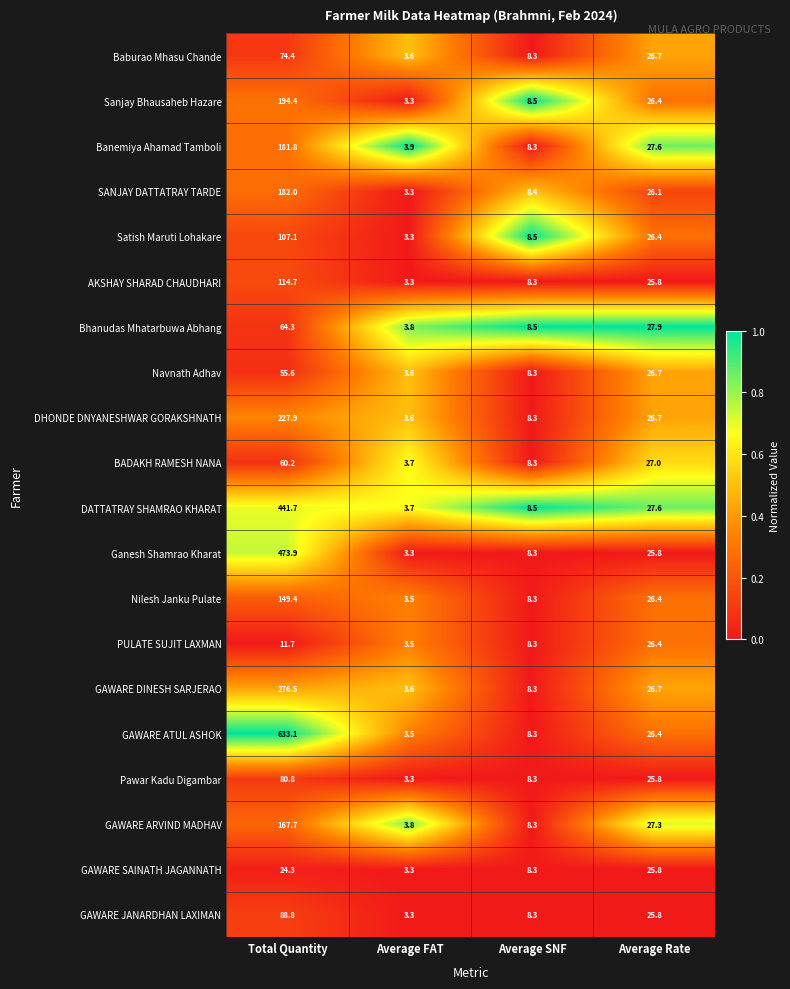

Which series has the largest range (max minus min)?

GAWARE ATUL ASHOK